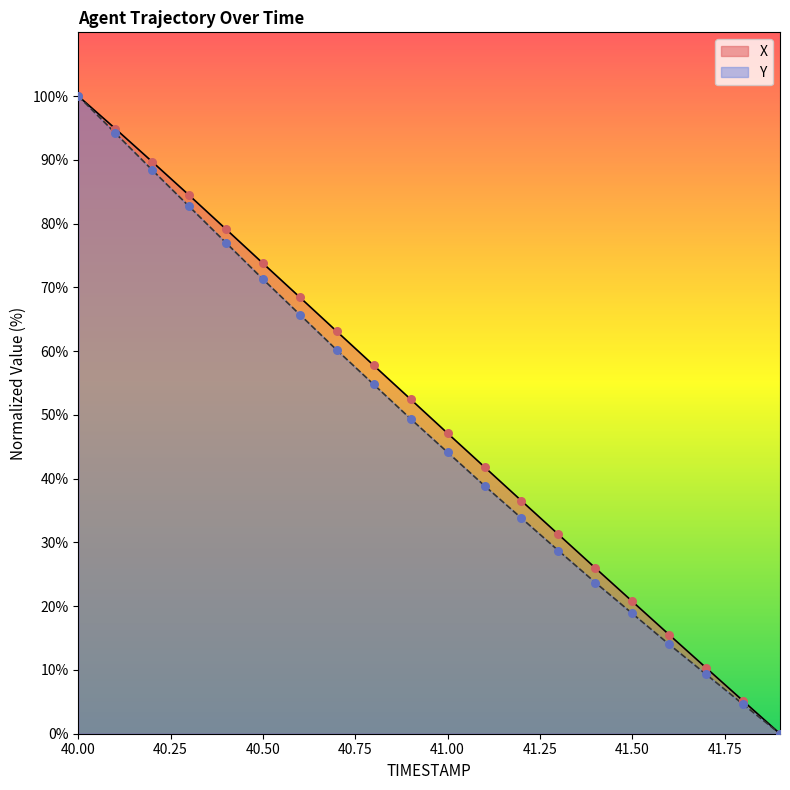

At which category is the sum across all series the highest?

40.00